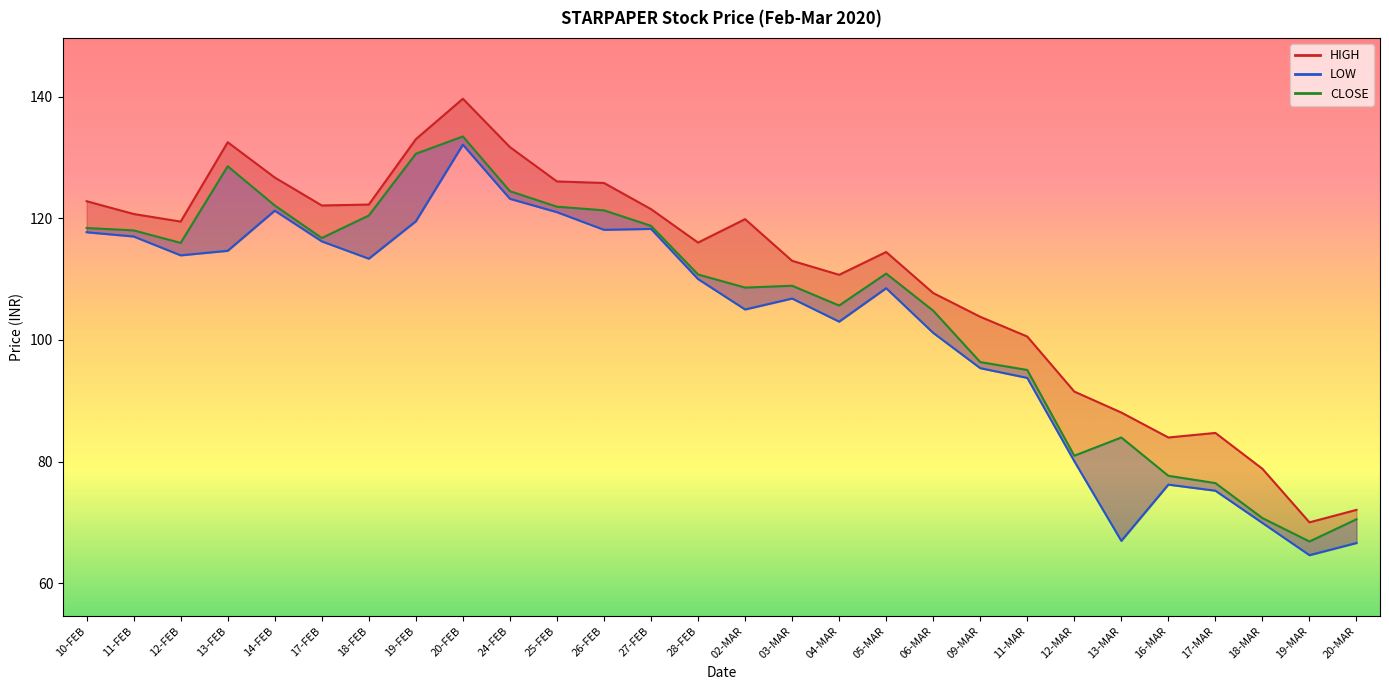

Which category has the highest value in the LOW series?

20-FEB